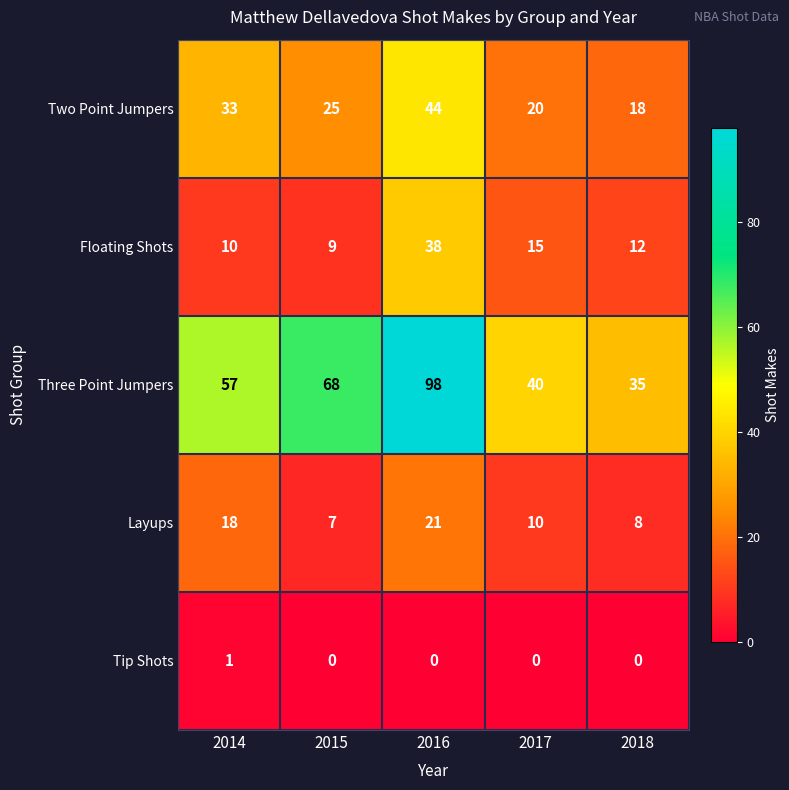

Between 2017 and 2018, which series saw the biggest shift?

Three Point Jumpers